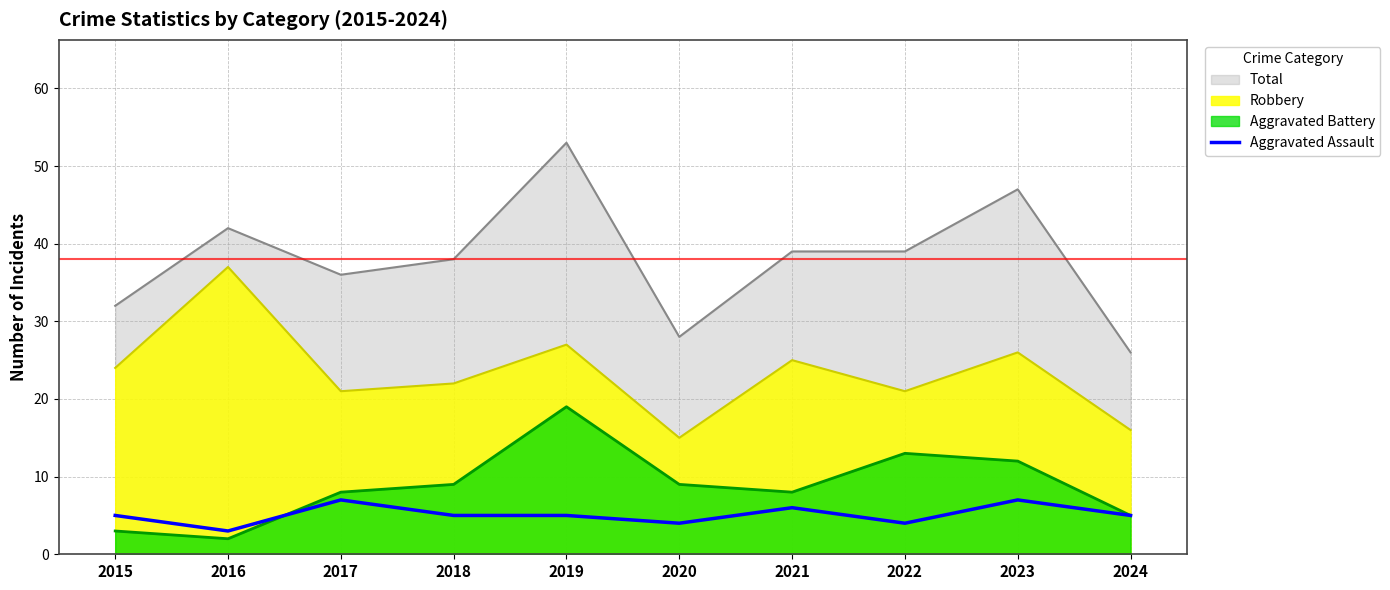

What is the smallest value displayed?

2